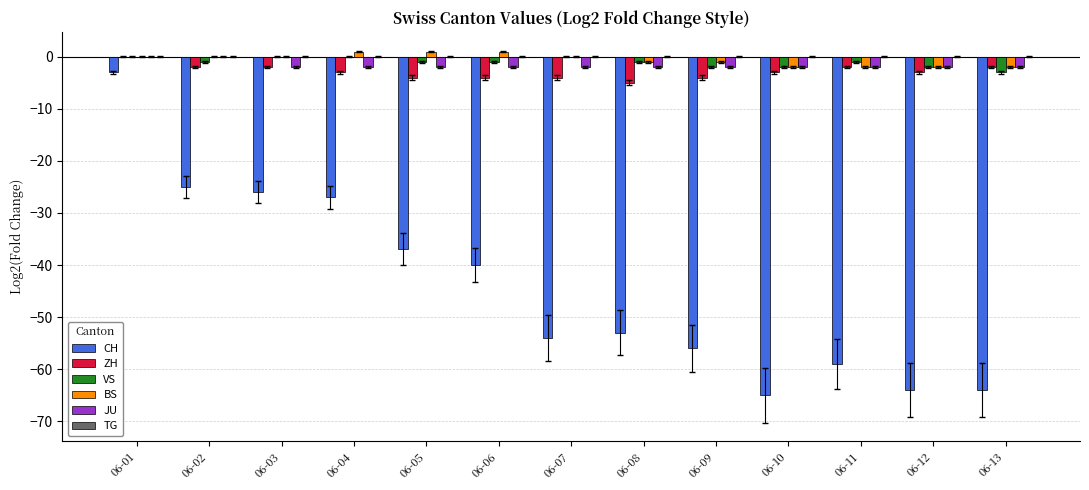

How many data points does each series have?

13